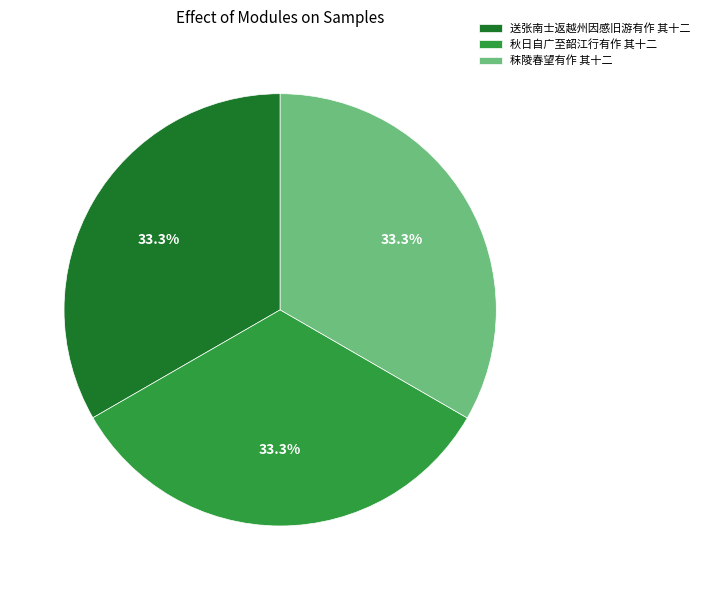

What percentage is the 秋日自广至韶江行有作 其十二 slice, to the nearest percent?

33%